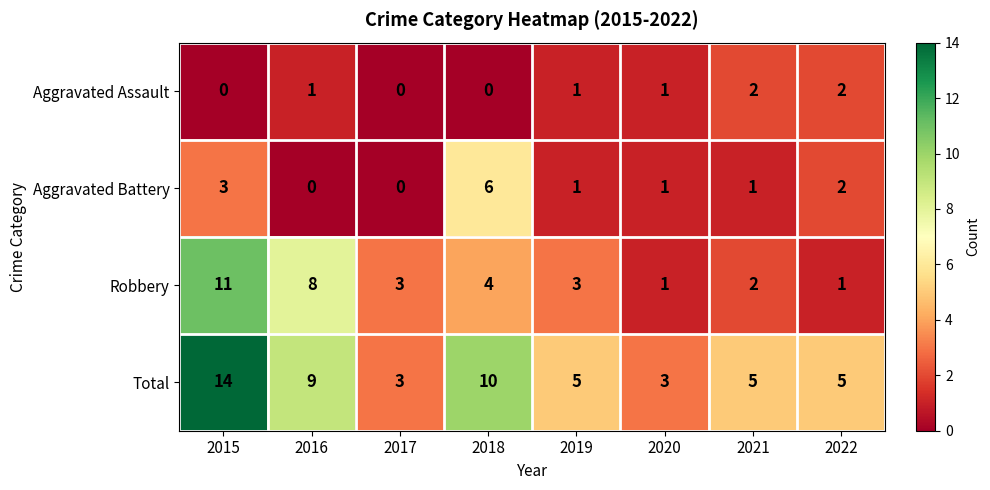

The value of Aggravated Assault at 2016 is 1. True or false?

True